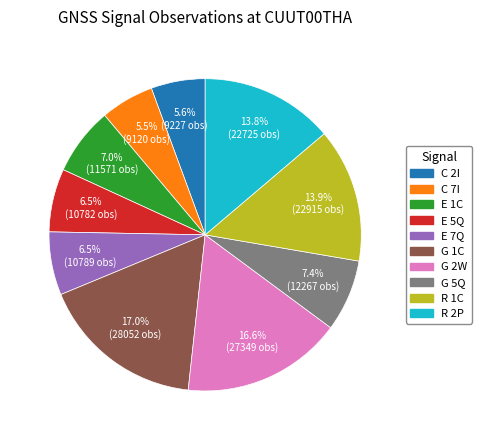

How much of the chart is everything except E 5Q?

93.5%